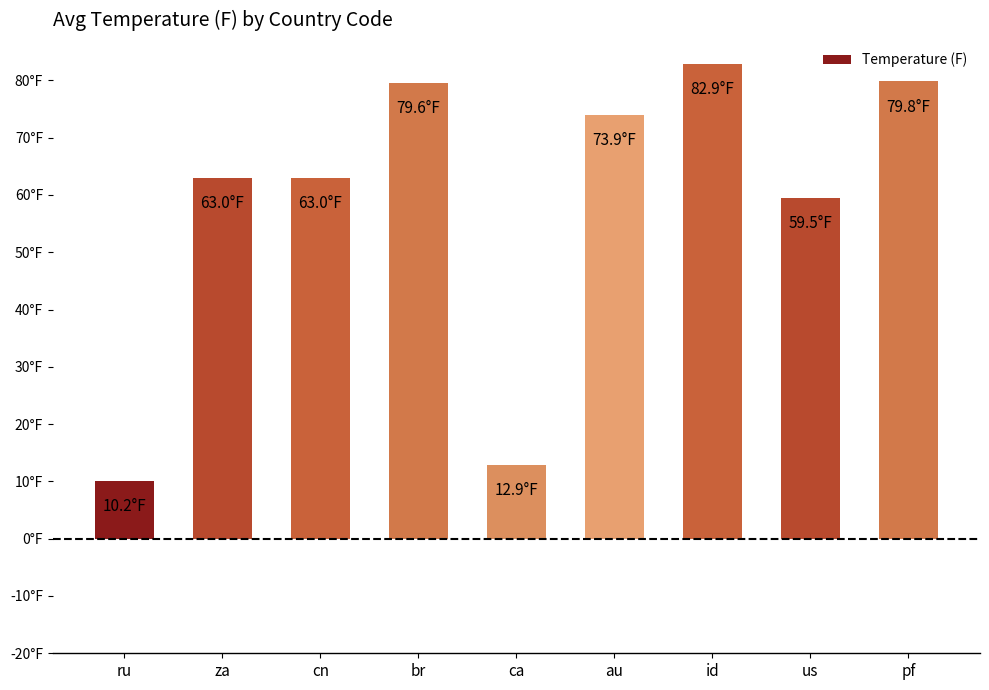

What is the label of the 8th bar from the right?

za